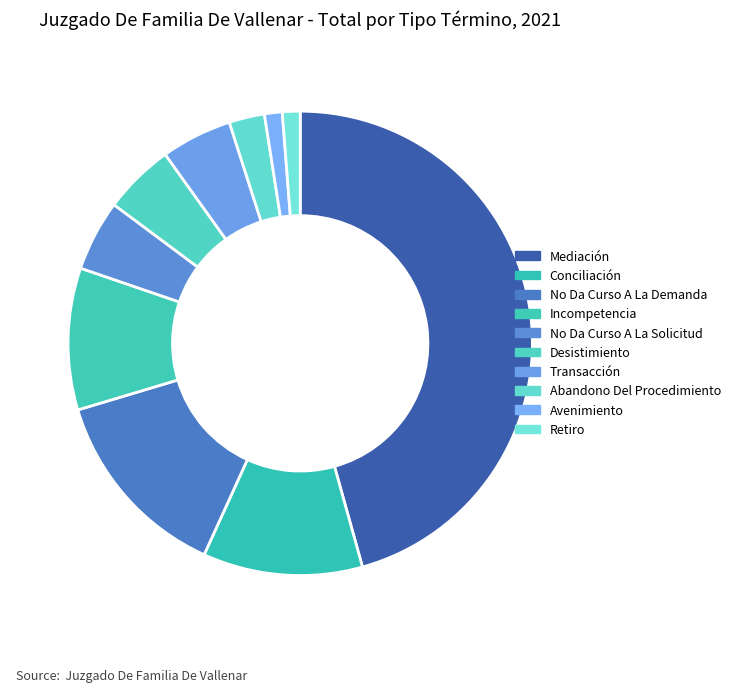

True or false: Retiro accounts for 16% of the total.

False